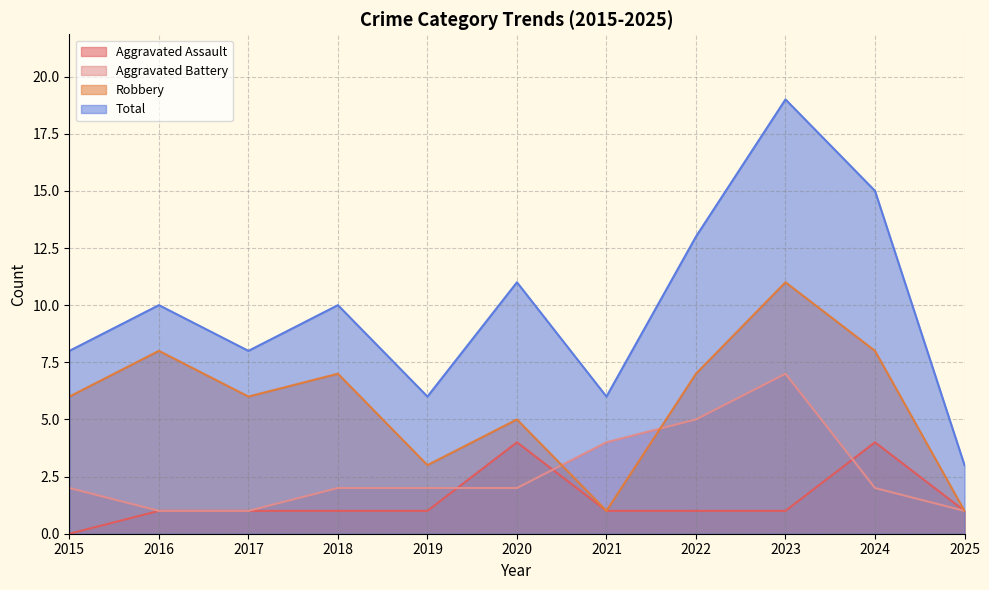

At which category is the sum across all series the highest?

2023